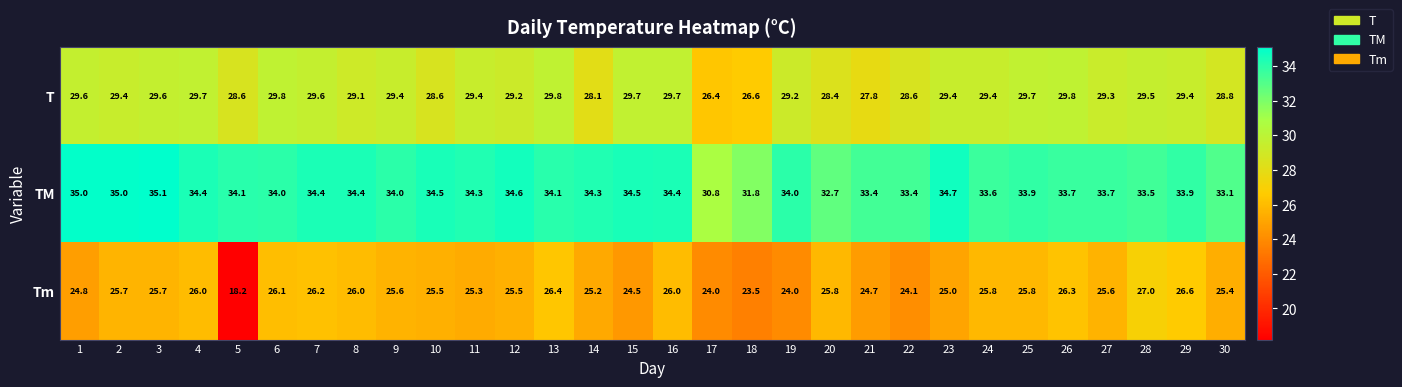

What is the sum of all Tm values?

756.3